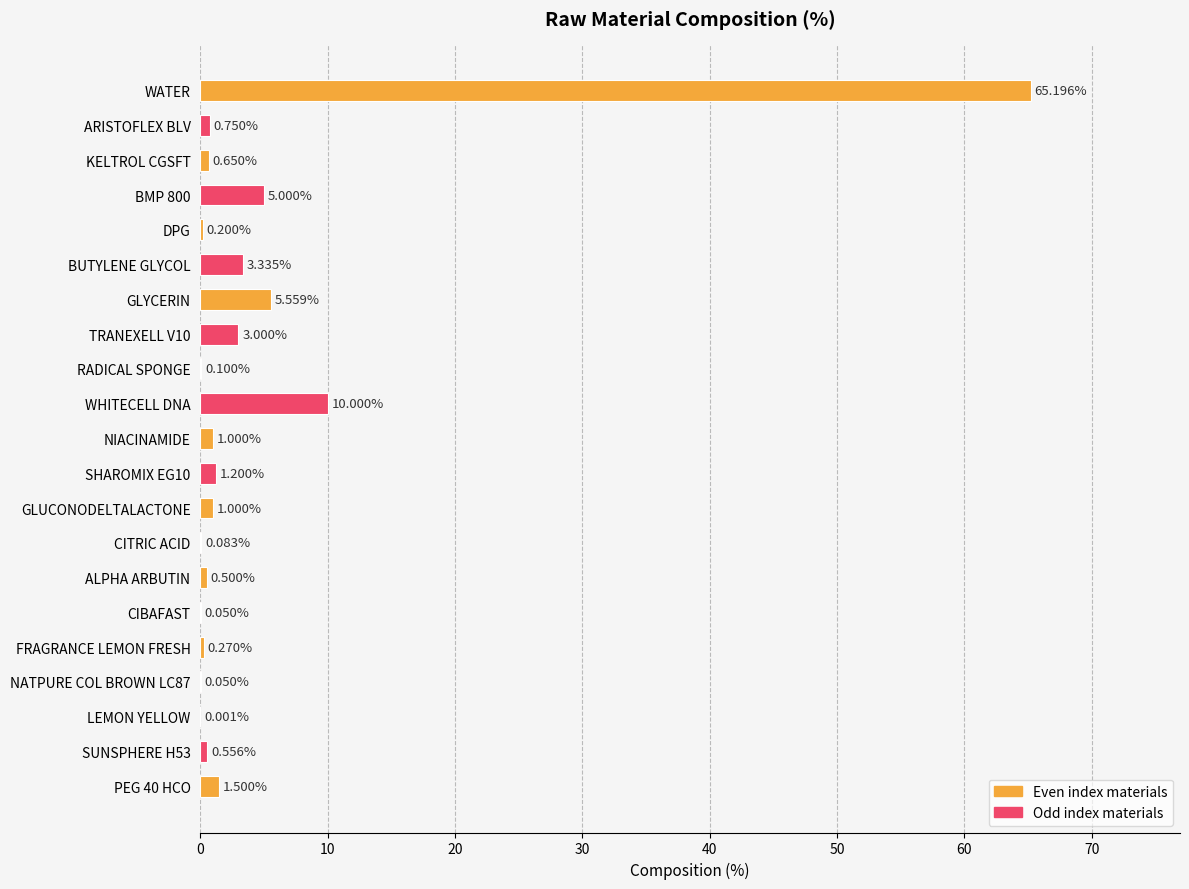

What is the sum of the values at NATPURE COL BROWN LC87 and BUTYLENE GLYCOL?

3.4